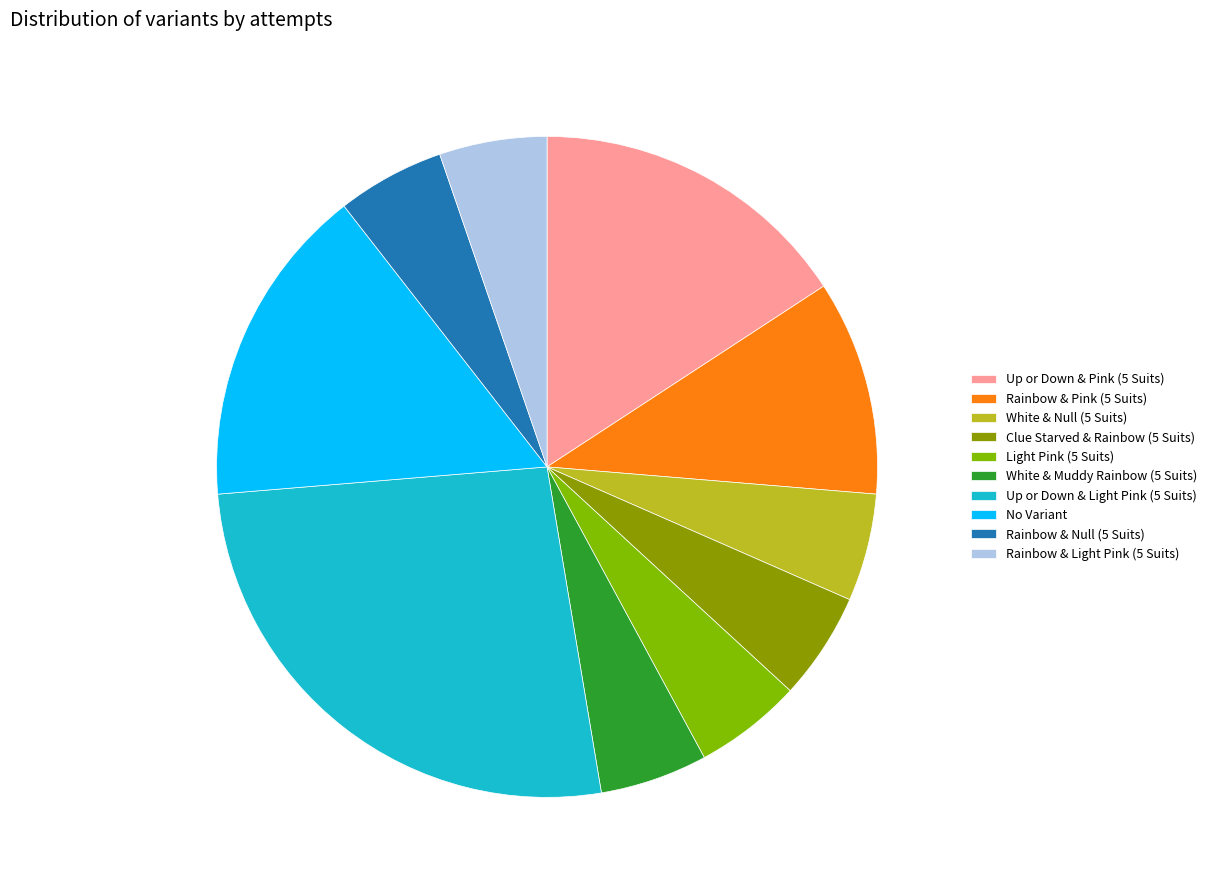

How much of the chart is everything except Rainbow & Pink (5 Suits)?

89.5%